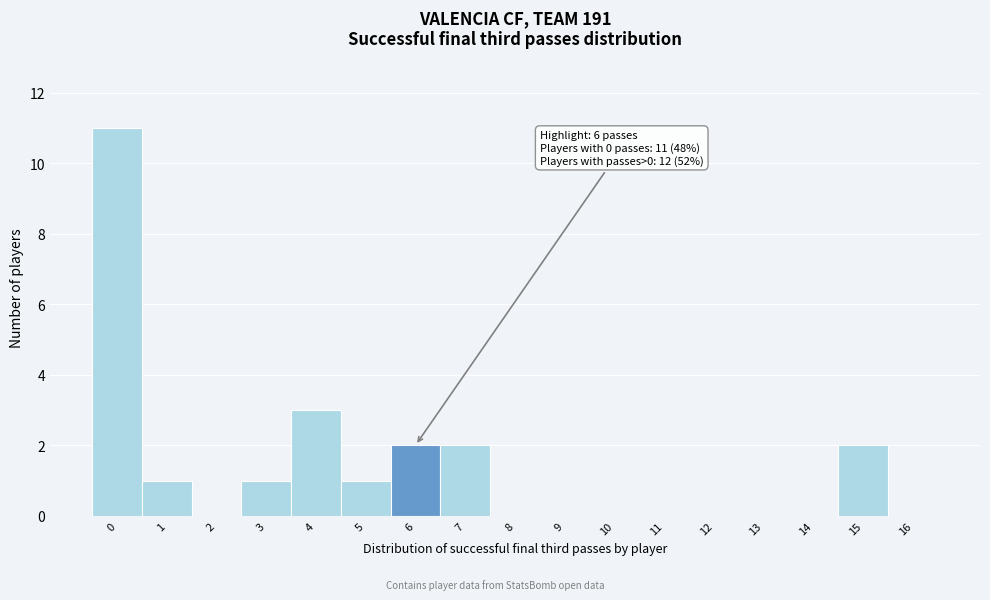

Reading left to right, what are all the values shown in this chart?

0=11	1=1	2=0	3=1	4=3	5=1	6=2	7=2	8=0	9=0	10=0	11=0	12=0	13=0	14=0	15=2	16=0